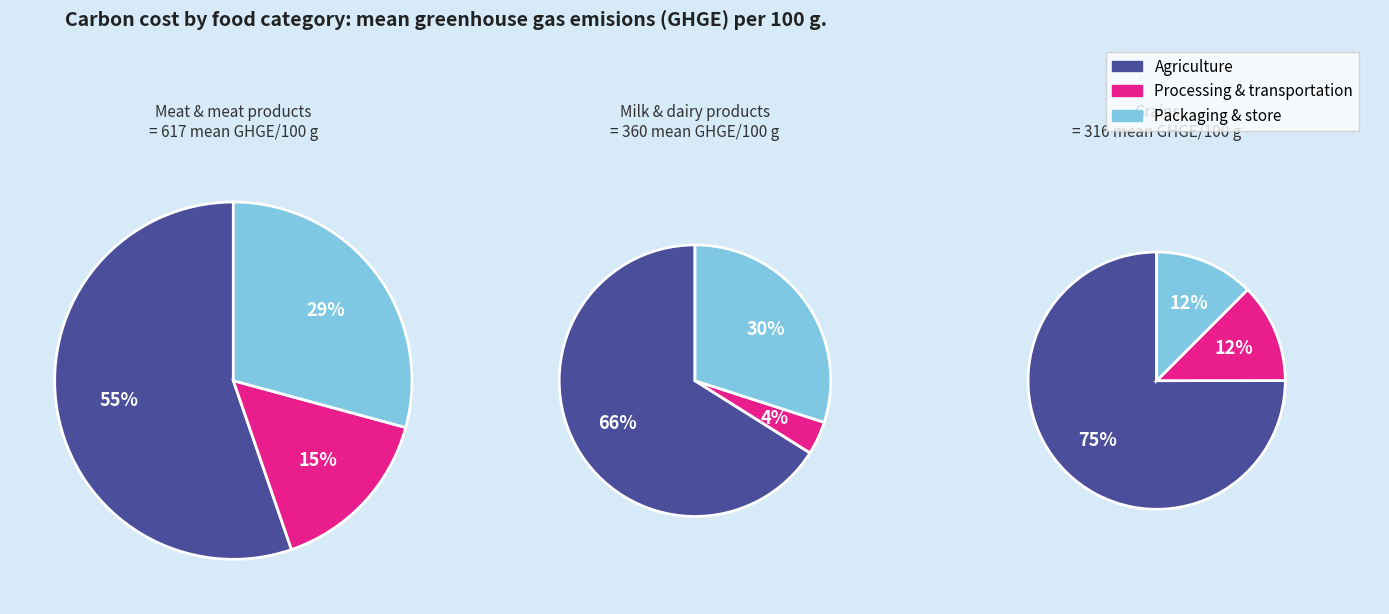

Which series has the largest range (max minus min)?

Agriculture